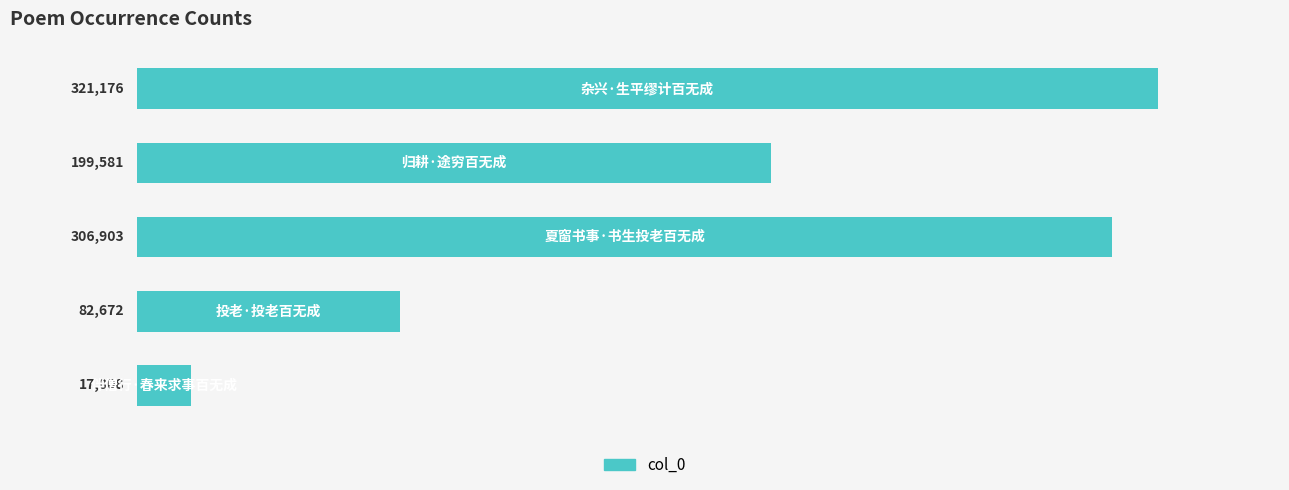

What is the difference between the maximum and minimum values?

304168